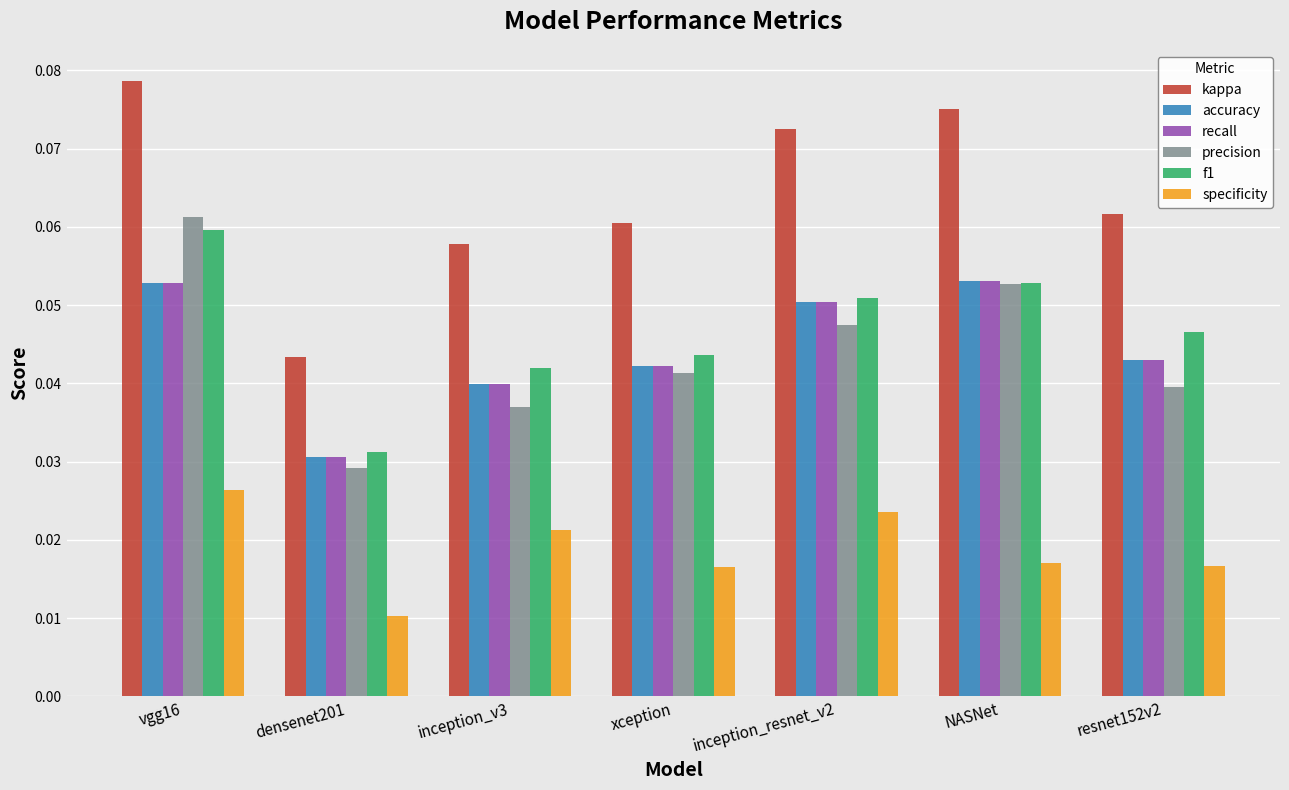

At which category is the sum across all series the highest?

vgg16